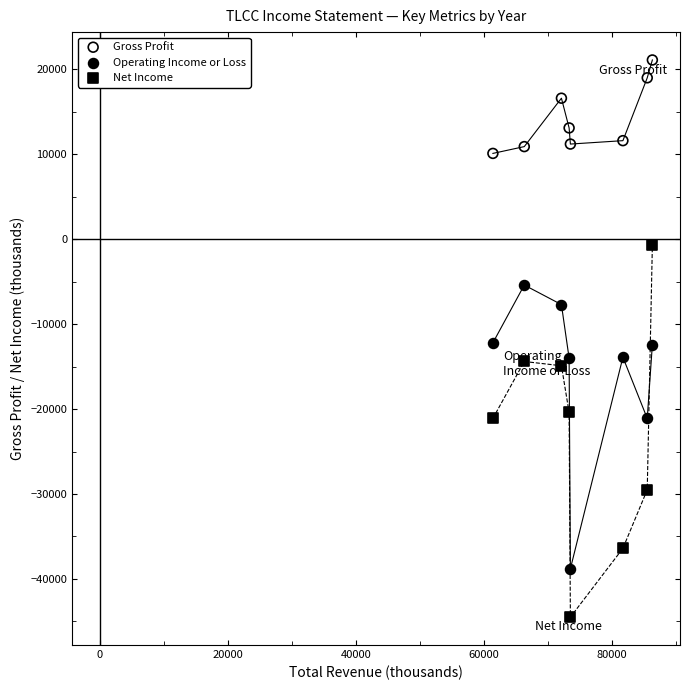

Which series reaches the maximum Y coordinate?

Gross Profit